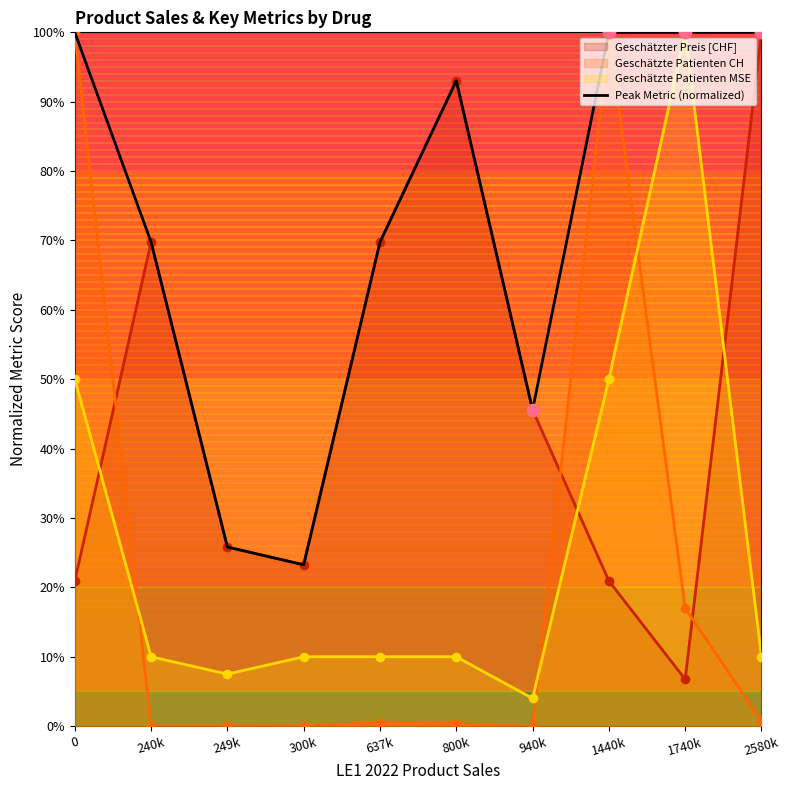

Which has a higher value, 300k or 240k?

240k